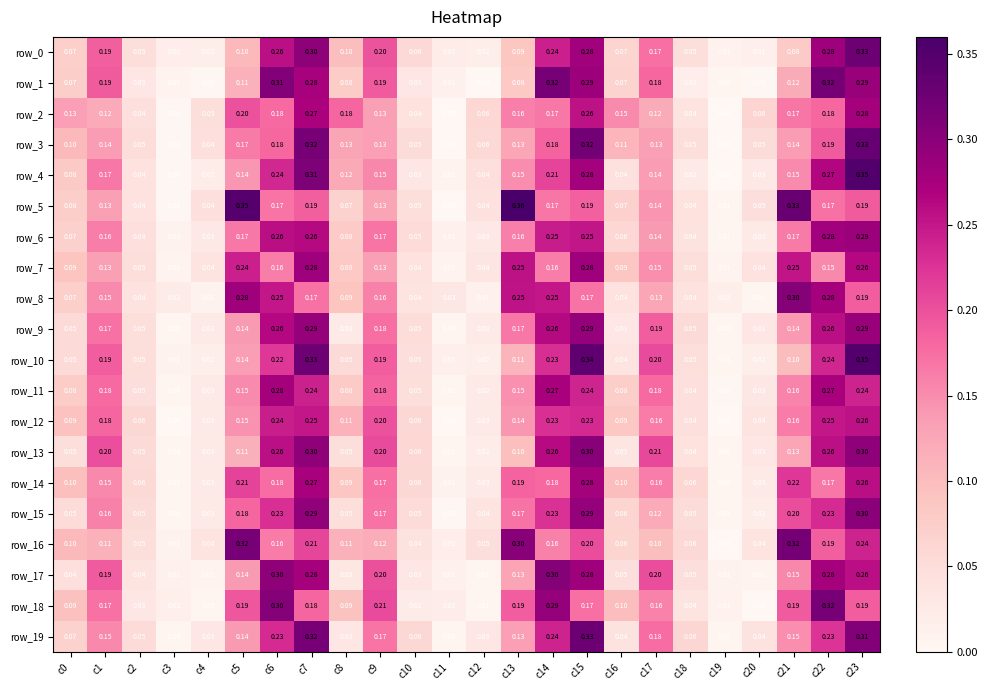

Is the value of row_10 at c22 greater than the value of row_15 at c11?

Yes